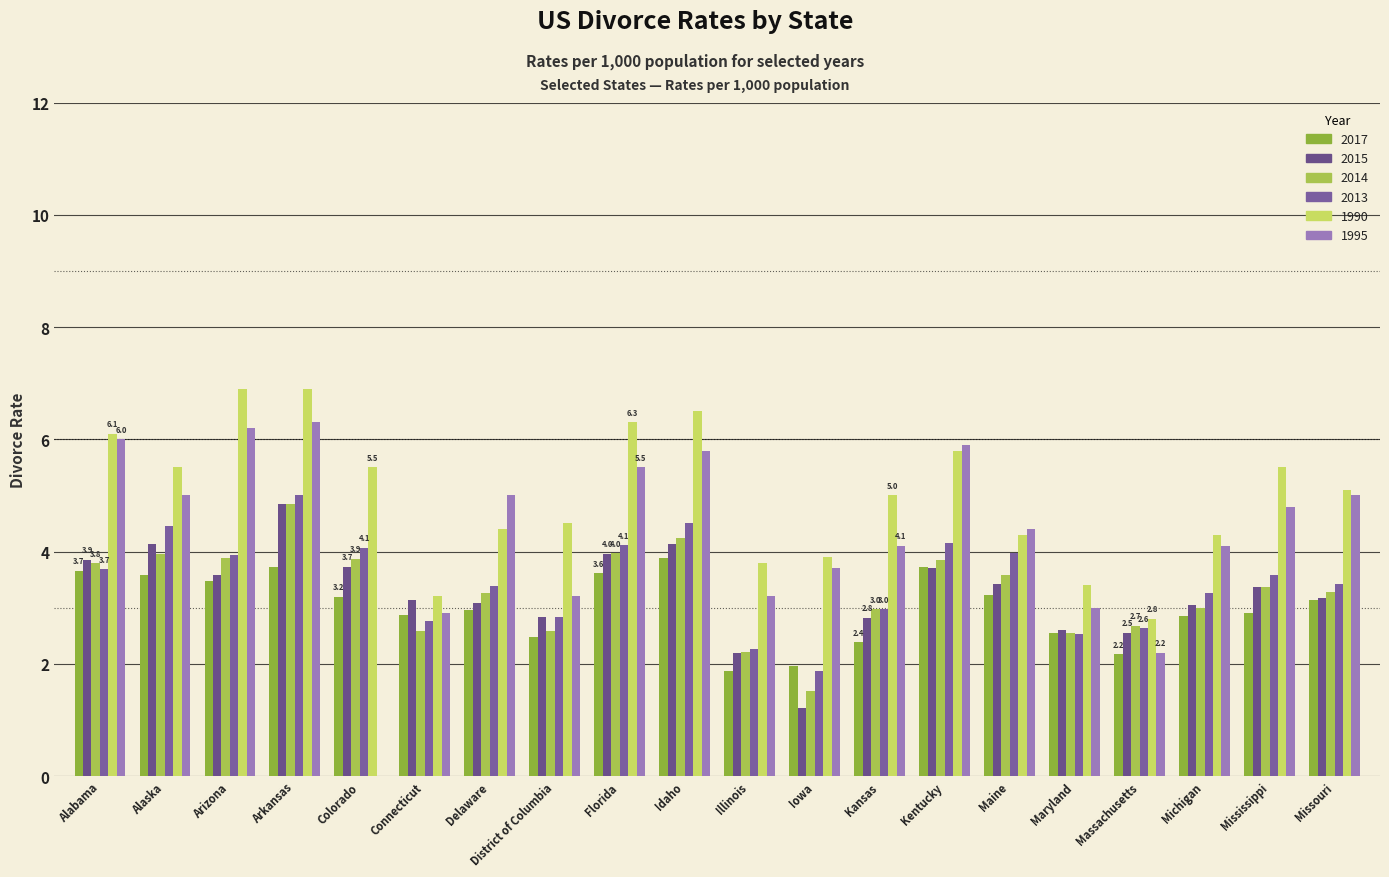

What are all the series names shown in the legend?

2017, 2015, 2014, 2013, 1990, 1995